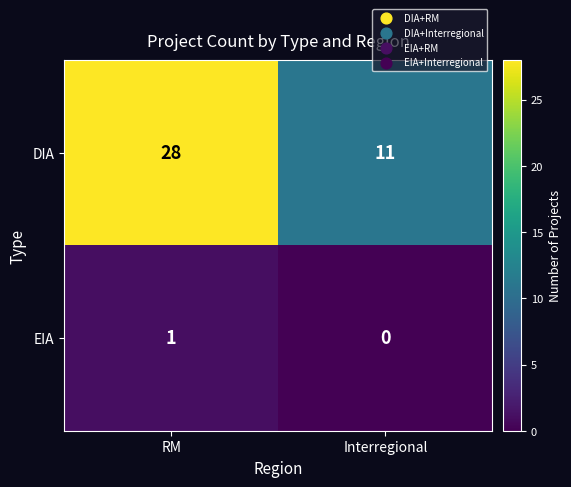

At which category is the sum across all series the highest?

RM